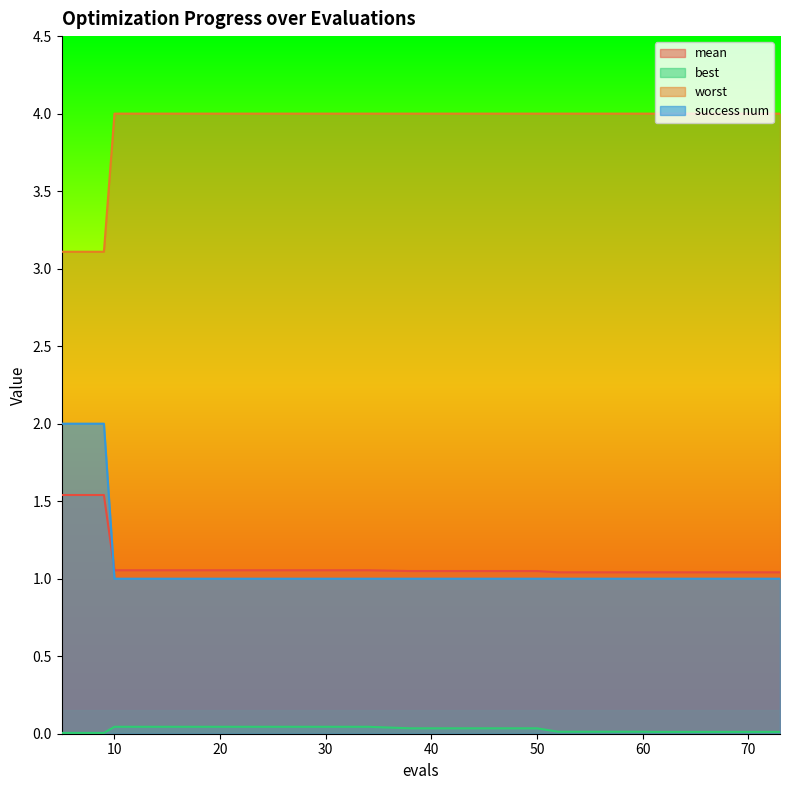

What is the spread (max minus min) of values at 46?

4.0